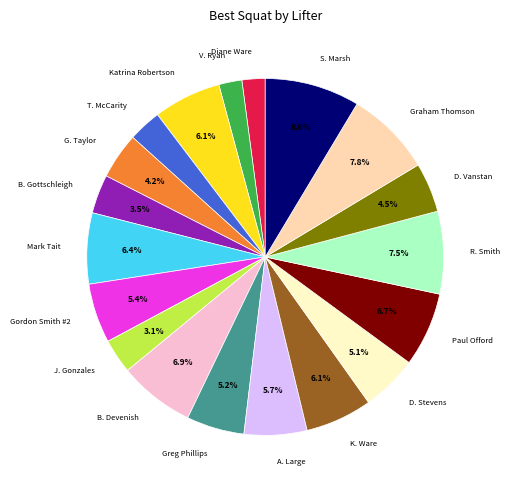

What is the ratio of the value at Katrina Robertson to the value at Greg Phillips?

1.2